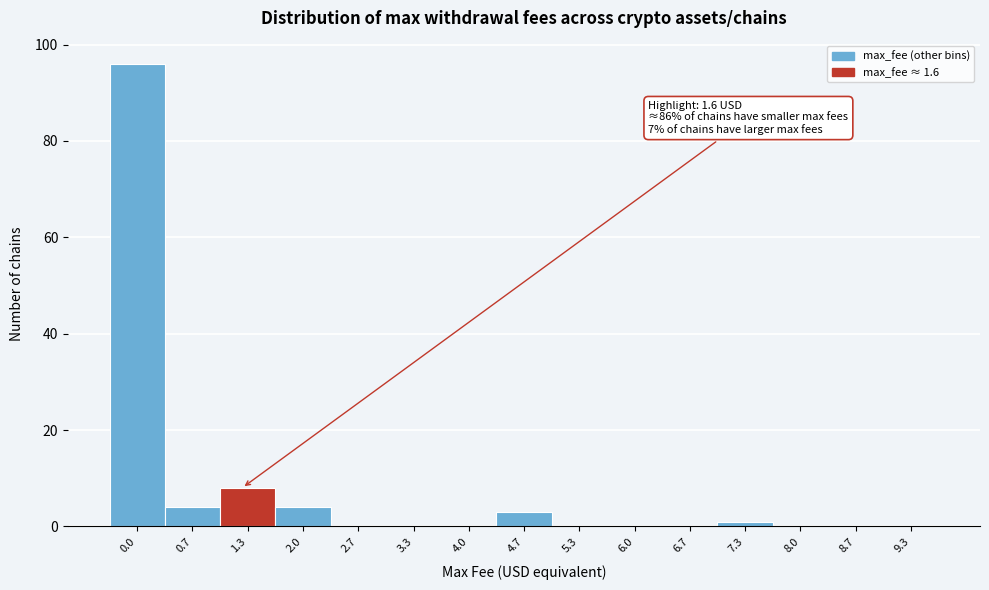

Reading right to left, transcribe all the data shown in this chart.

9.3=0	8.7=0	8.0=0	7.3=1	6.7=0	6.0=0	5.3=0	4.7=3	4.0=0	3.3=0	2.7=0	2.0=4	1.3=8	0.7=4	0.0=96